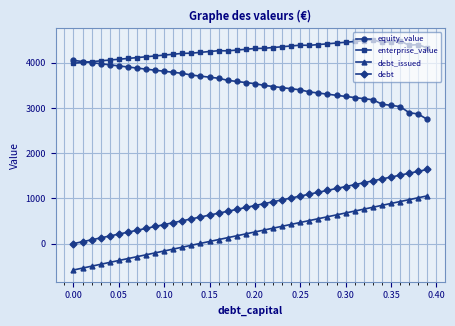

Does the chart display data point markers on the line(s)?

Yes